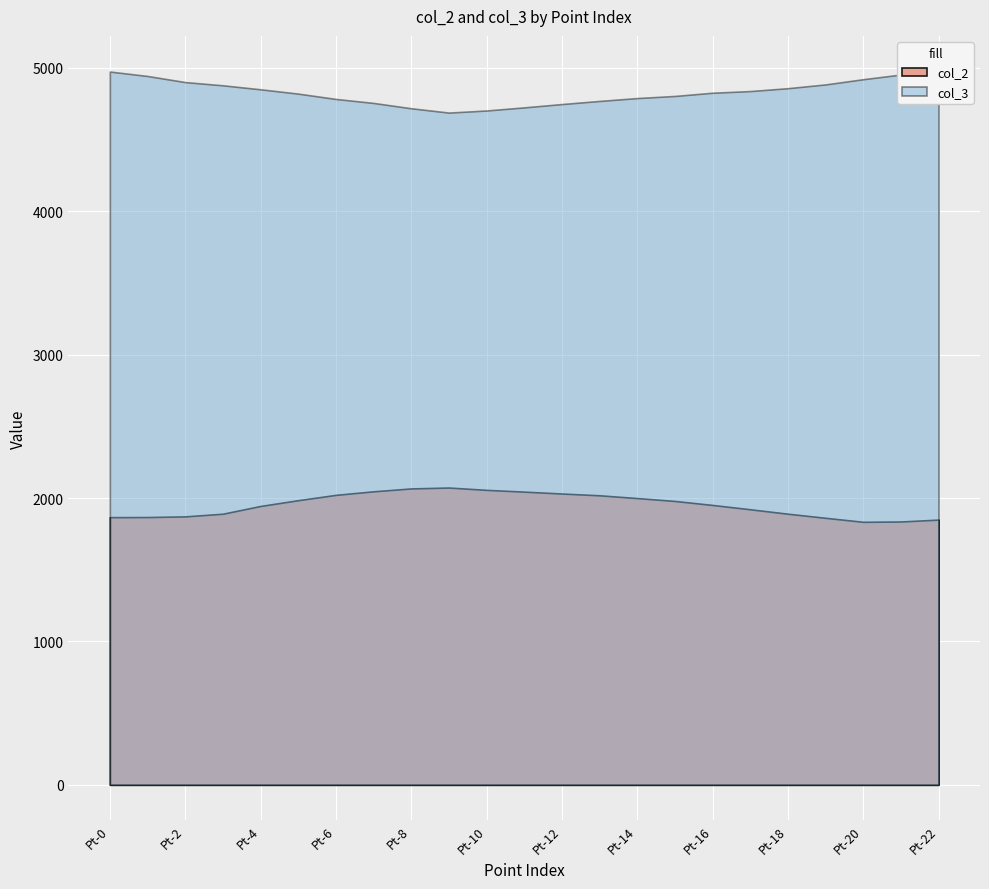

True or false: col_2 and col_3 cross at least once.

False